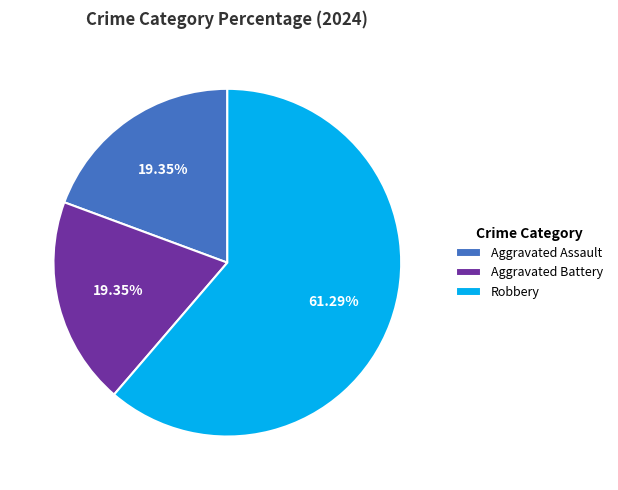

Count the number of slices in the pie.

3